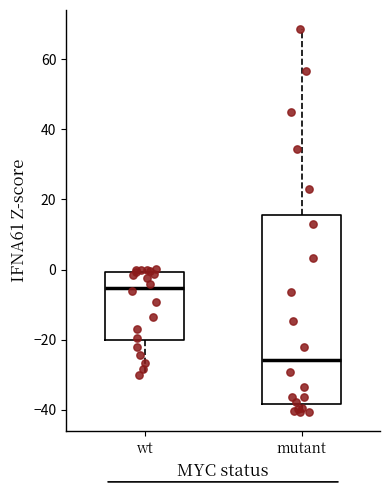

Which box has the highest median line?

wt